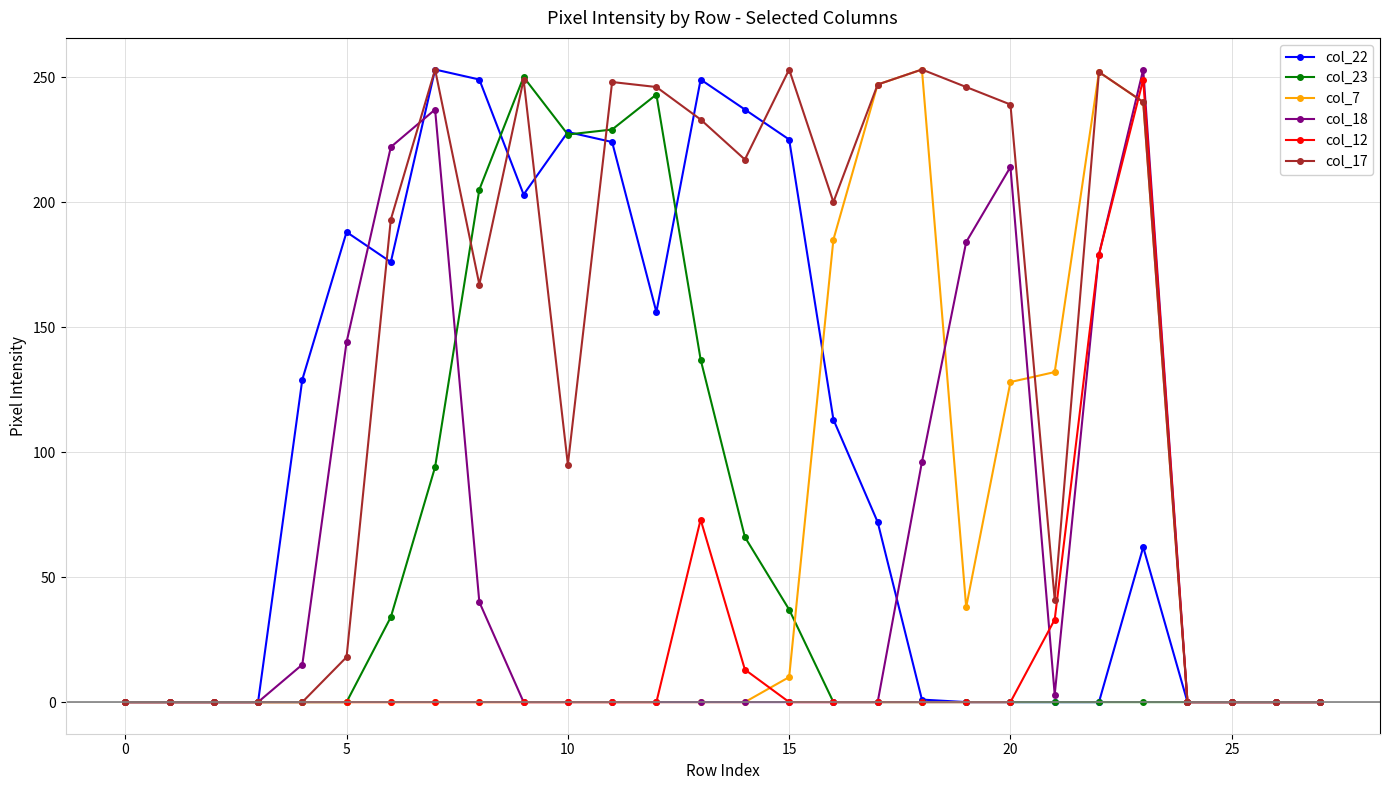

What is the maximum value for col_7?

253